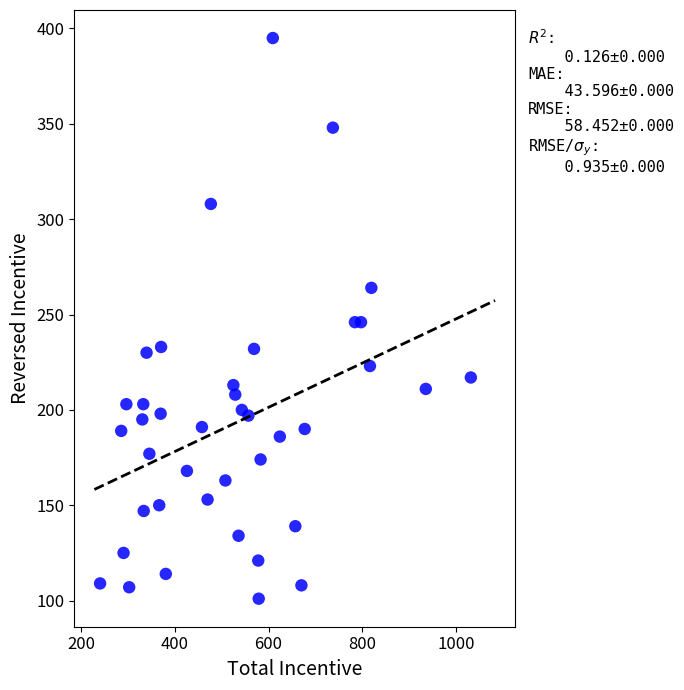

What is the range of X values (max minus min)?

790